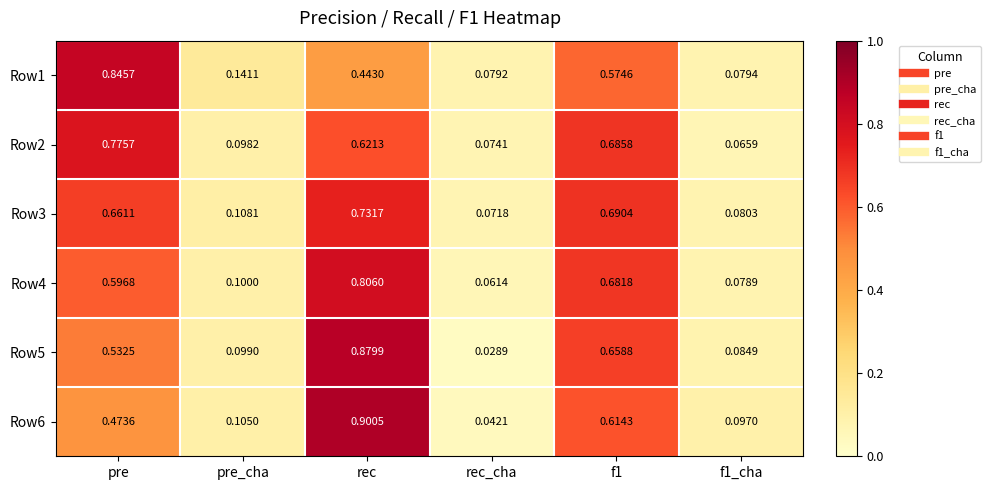

List the series in order of their peak value, highest first.

Row6, Row5, Row1, Row4, Row2, Row3